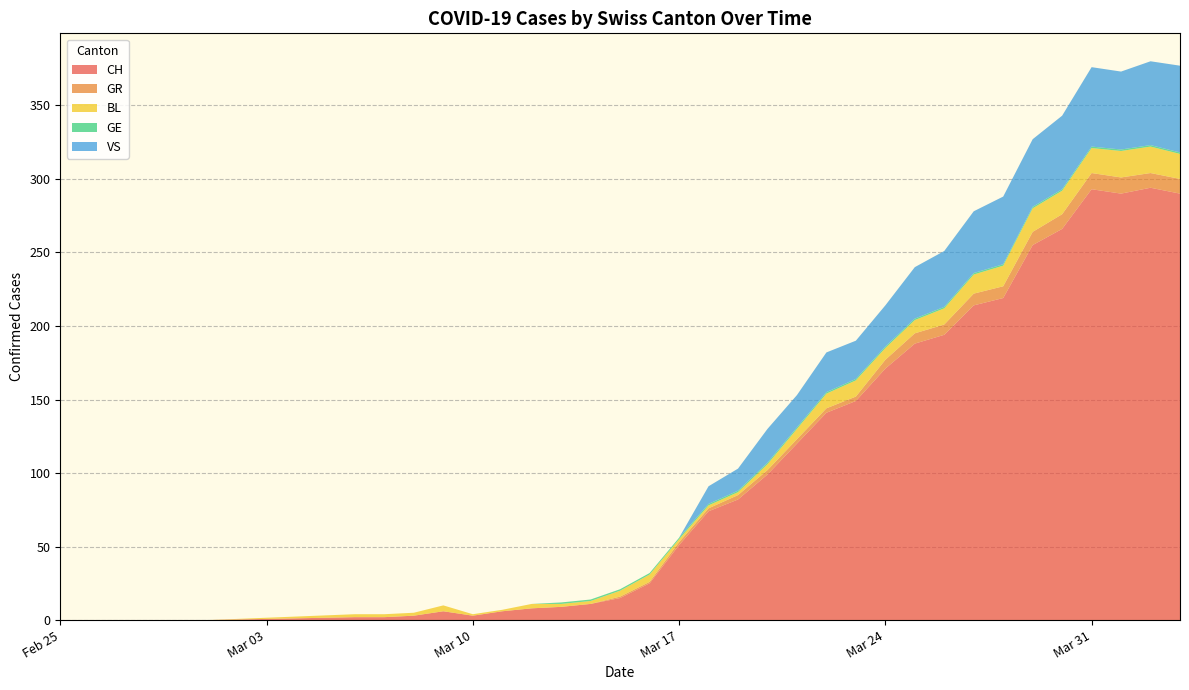

Reading right to left, list all the values displayed in this chart.

CH: 2020-04-03=290	2020-04-02=294	2020-04-01=290	2020-03-31=293	2020-03-30=266	2020-03-29=255	2020-03-28=219	2020-03-27=214	2020-03-26=194	2020-03-25=188	2020-03-24=171	2020-03-23=149	2020-03-22=141	2020-03-21=120	2020-03-20=99	2020-03-19=82	2020-03-18=74	2020-03-17=51	2020-03-16=25	2020-03-15=15	2020-03-14=11	2020-03-13=9	2020-03-12=8	2020-03-11=6	2020-03-10=3	2020-03-09=6	2020-03-08=3	2020-03-07=2	2020-03-06=2	2020-03-01=0	2020-02-29=0	2020-02-28=0	2020-02-27=0	2020-02-26=0	2020-02-25=0
GR: 2020-04-03=10	2020-04-02=10	2020-04-01=11	2020-03-31=11	2020-03-30=10	2020-03-29=9	2020-03-28=8	2020-03-27=8	2020-03-26=7	2020-03-25=7	2020-03-24=6	2020-03-23=3	2020-03-22=3	2020-03-21=3	2020-03-20=3	2020-03-19=3	2020-03-18=2	2020-03-17=2	2020-03-16=1	2020-03-15=1	2020-03-14=0	2020-03-13=0	2020-03-12=0	2020-03-11=0	2020-03-10=0	2020-03-09=0	2020-03-08=0	2020-03-07=0	2020-03-06=0	2020-03-01=0	2020-02-29=0	2020-02-28=0	2020-02-27=0	2020-02-26=0	2020-02-25=0
BL: 2020-04-03=17	2020-04-02=18	2020-04-01=18	2020-03-31=17	2020-03-30=16	2020-03-29=16	2020-03-28=14	2020-03-27=13	2020-03-26=11	2020-03-25=9	2020-03-24=8	2020-03-23=11	2020-03-22=10	2020-03-21=7	2020-03-20=4	2020-03-19=2	2020-03-18=2	2020-03-17=2	2020-03-16=5	2020-03-15=4	2020-03-14=2	2020-03-13=2	2020-03-12=3	2020-03-11=1	2020-03-10=1	2020-03-09=4	2020-03-08=2	2020-03-07=2	2020-03-06=2	2020-03-01=0	2020-02-29=0	2020-02-28=0	2020-02-27=0	2020-02-26=0	2020-02-25=0
GE: 2020-04-03=1	2020-04-02=1	2020-04-01=1	2020-03-31=1	2020-03-30=1	2020-03-29=1	2020-03-28=1	2020-03-27=1	2020-03-26=1	2020-03-25=1	2020-03-24=1	2020-03-23=1	2020-03-22=1	2020-03-21=1	2020-03-20=1	2020-03-19=1	2020-03-18=1	2020-03-17=1	2020-03-16=1	2020-03-15=1	2020-03-14=1	2020-03-13=1	2020-03-12=0	2020-03-11=0	2020-03-10=0	2020-03-09=0	2020-03-08=0	2020-03-07=0	2020-03-06=0	2020-03-01=0	2020-02-29=0	2020-02-28=0	2020-02-27=0	2020-02-26=0	2020-02-25=0
VS: 2020-04-03=59	2020-04-02=57	2020-04-01=53	2020-03-31=54	2020-03-30=50	2020-03-29=46	2020-03-28=46	2020-03-27=42	2020-03-26=38	2020-03-25=35	2020-03-24=28	2020-03-23=26	2020-03-22=27	2020-03-21=22	2020-03-20=23	2020-03-19=15	2020-03-18=12	2020-03-17=0	2020-03-16=0	2020-03-15=0	2020-03-14=0	2020-03-13=0	2020-03-12=0	2020-03-11=0	2020-03-10=0	2020-03-09=0	2020-03-08=0	2020-03-07=0	2020-03-06=0	2020-03-01=0	2020-02-29=0	2020-02-28=0	2020-02-27=0	2020-02-26=0	2020-02-25=0